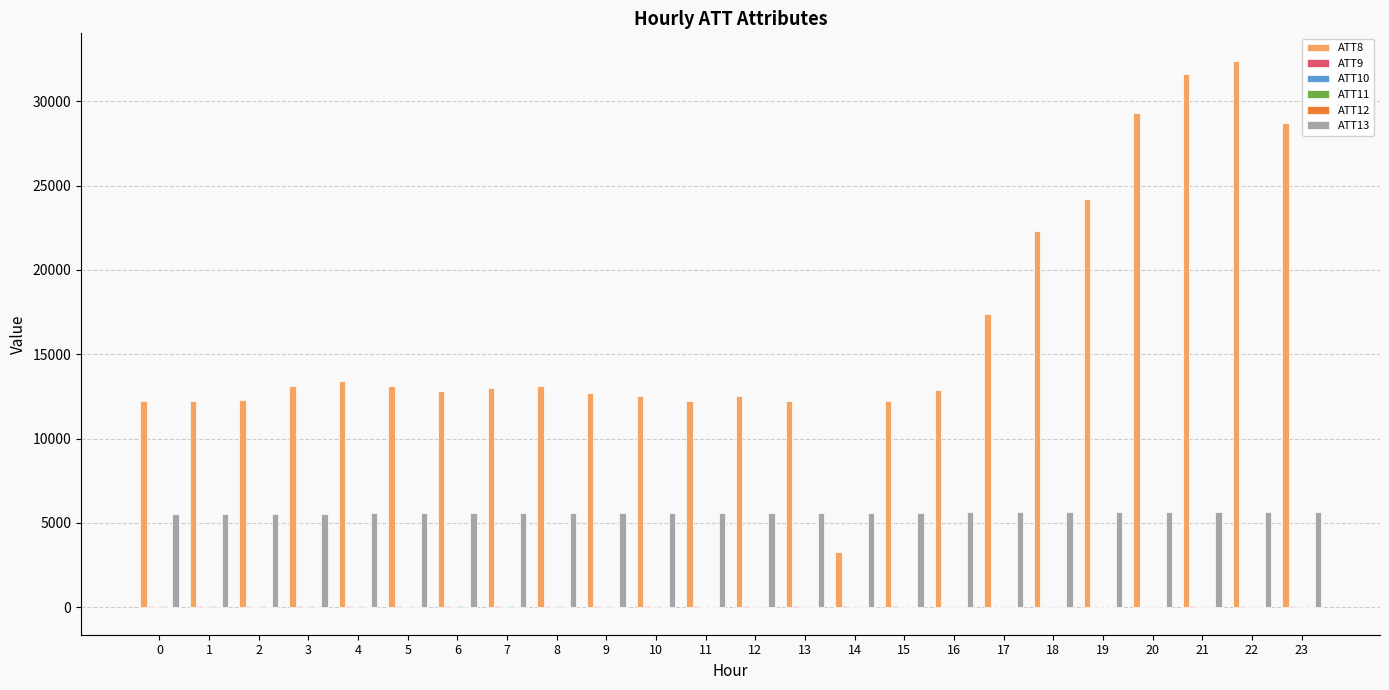

How many distinct data groups are displayed?

6